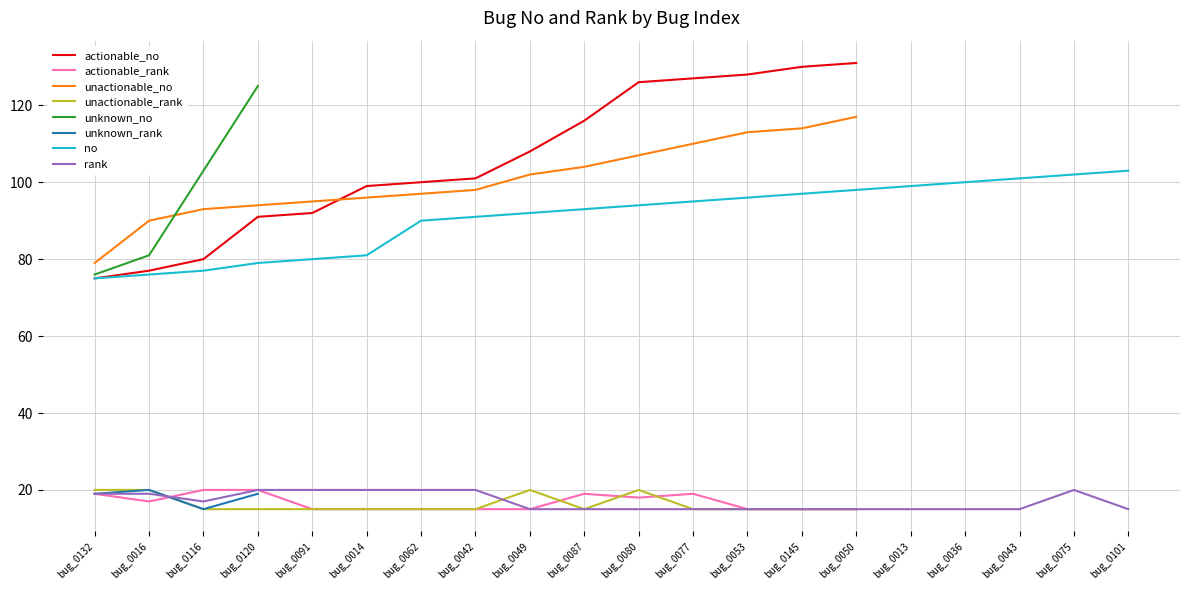

True or false: no has a value of 81 at bug_0014.

True